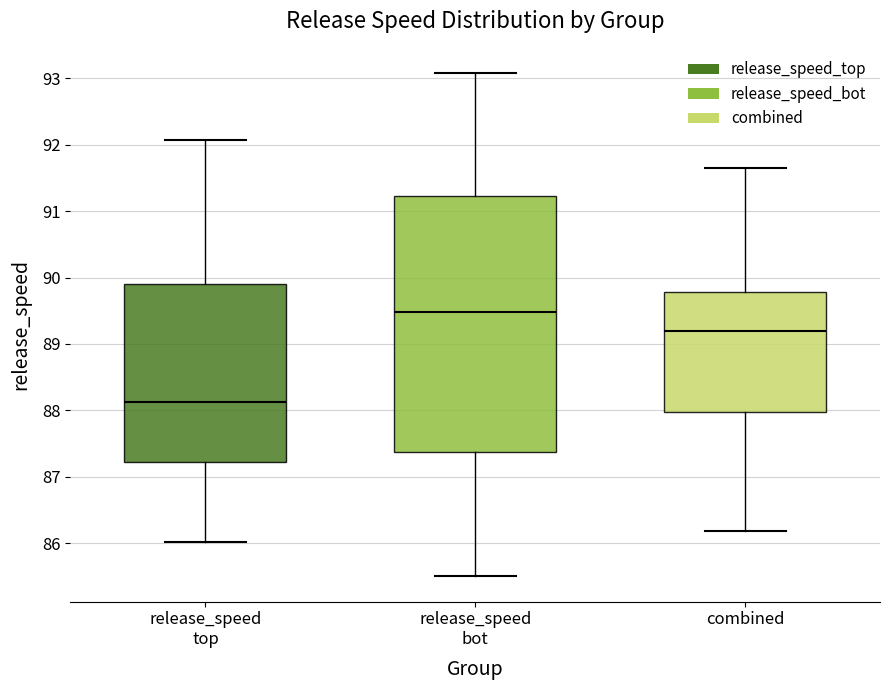

Comparing the boxes themselves (not the whiskers), which one is the tallest?

release_speed bot